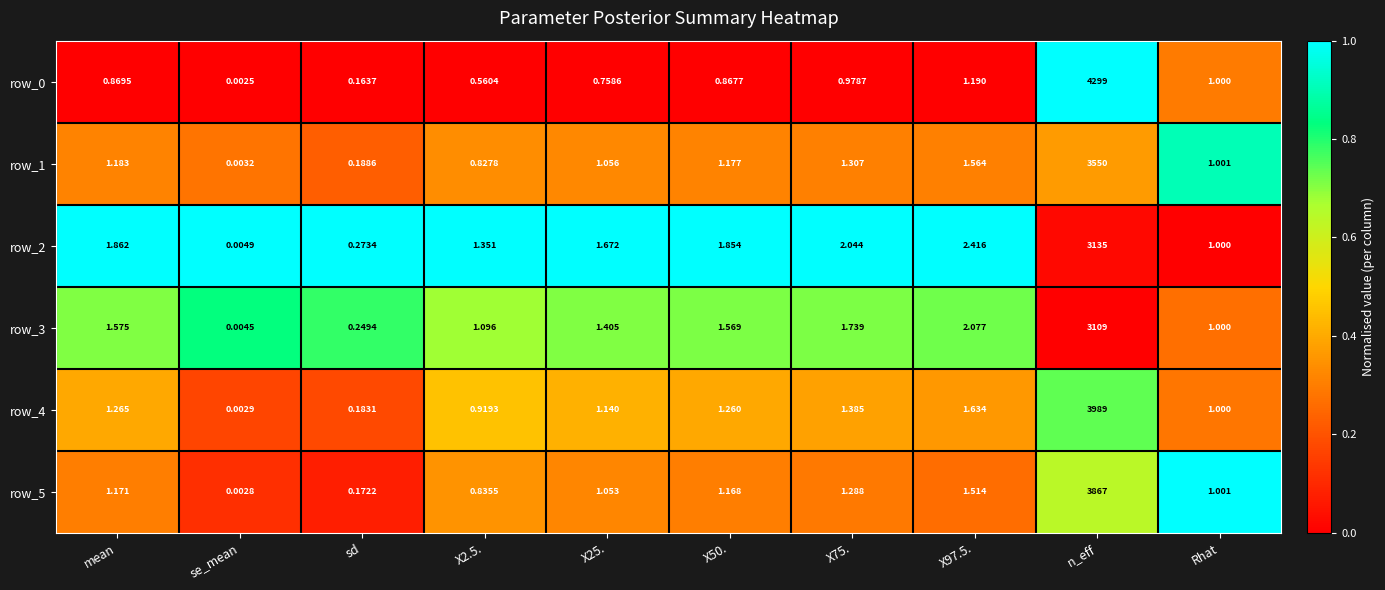

Which category has the lowest value in the row_5 series?

se_mean